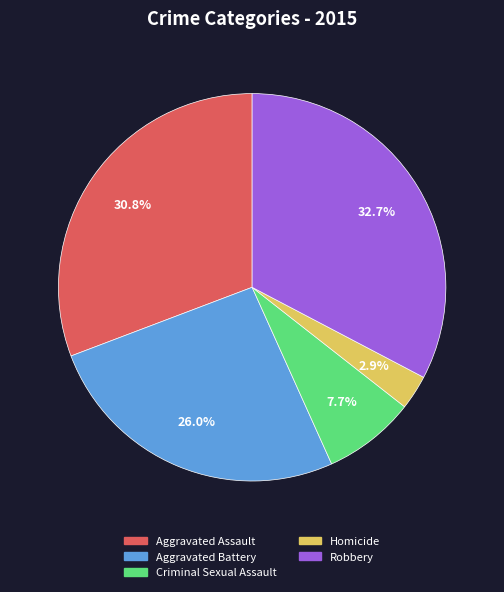

What is the largest slice in the pie chart?

Robbery